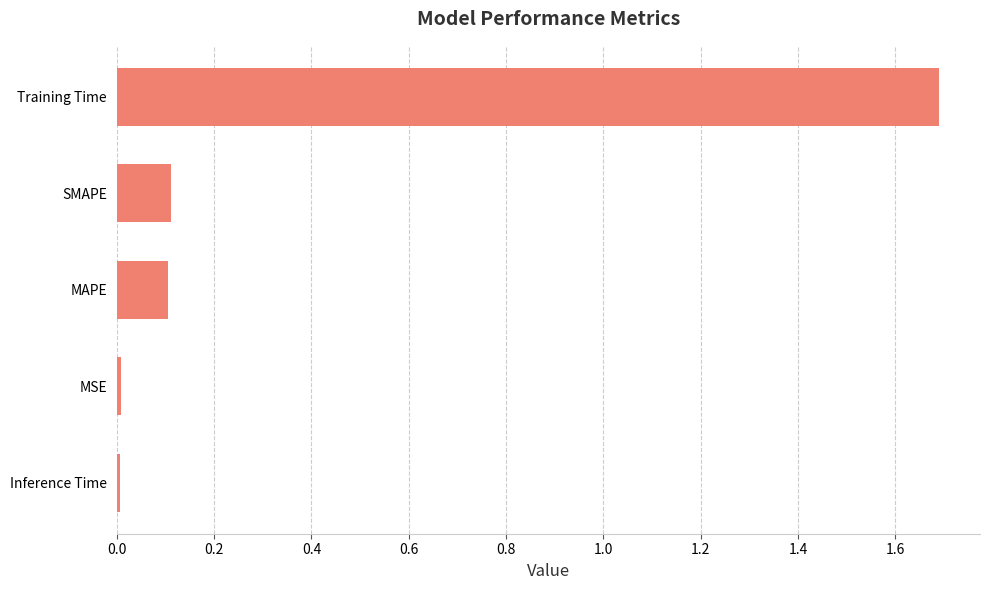

What is the change in value from SMAPE to Training Time?

+1.6